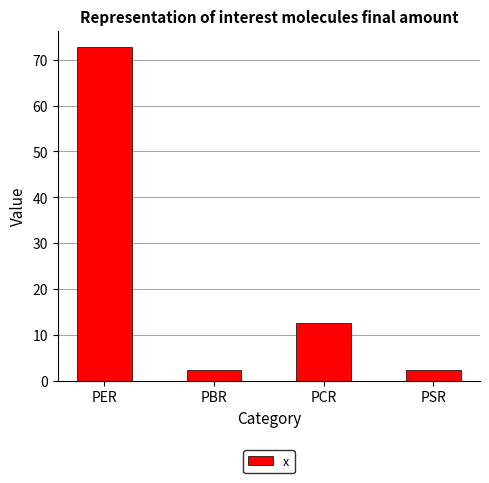

Between PBR and PCR, which is larger?

PCR